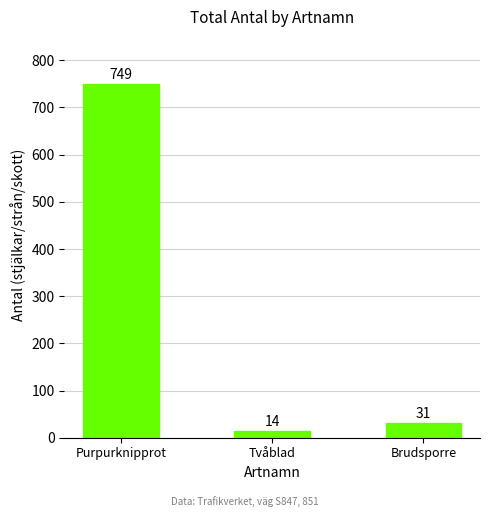

List the labels in order of value, smallest first.

Tvåblad, Brudsporre, Purpurknipprot